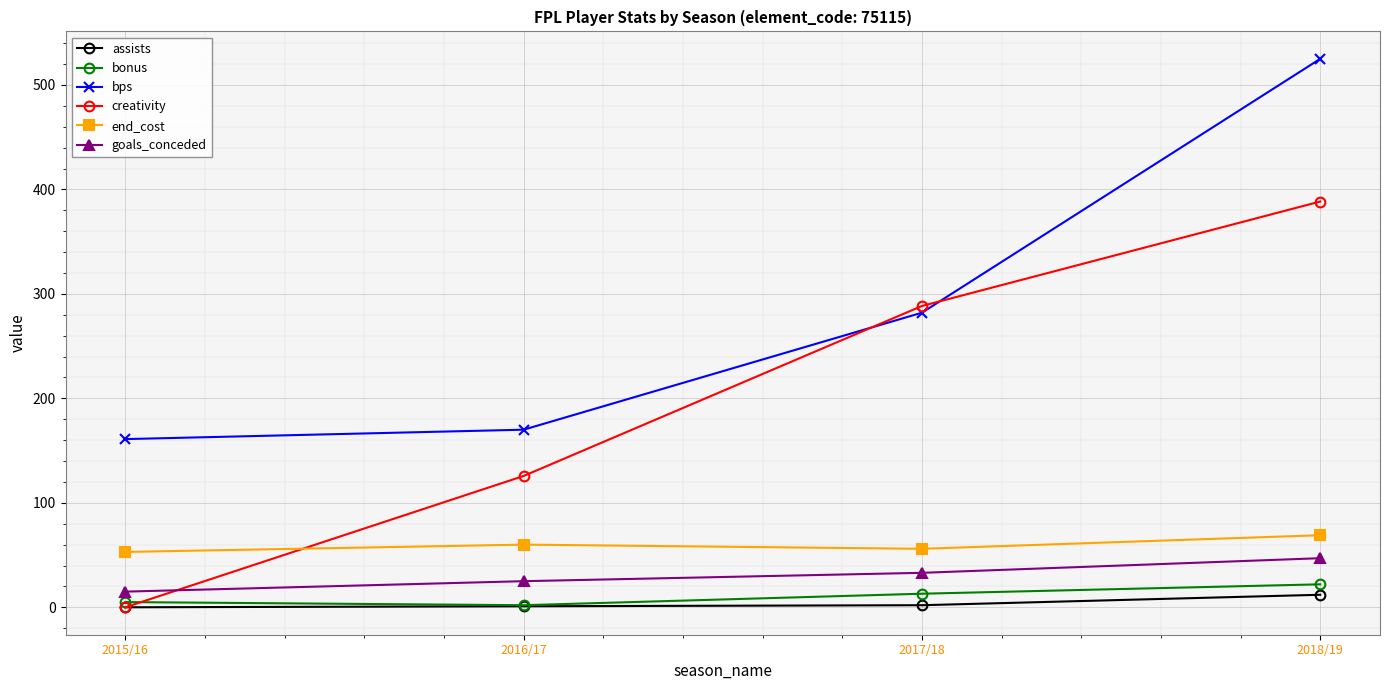

What are all the series names shown in the legend?

assists, bonus, bps, creativity, end_cost, goals_conceded